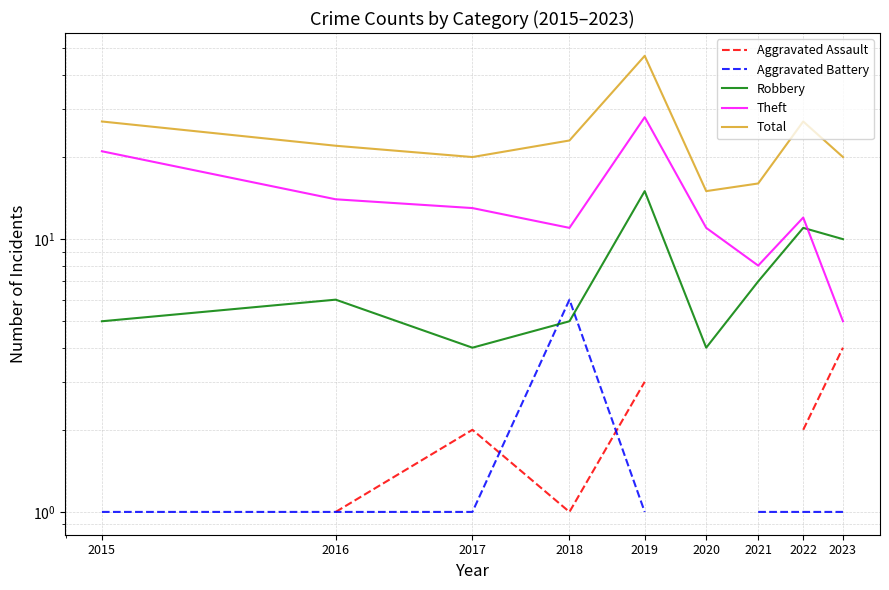

True or false: Total and Aggravated Assault cross at least once.

False